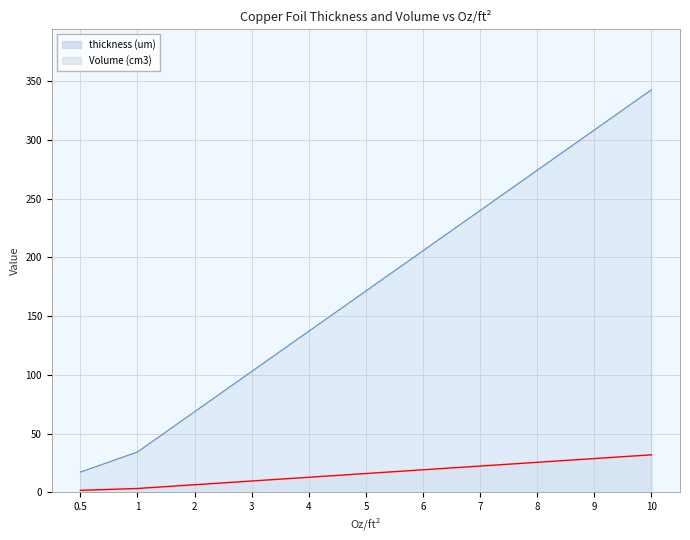

Which has a higher value, 2 or 10?

10